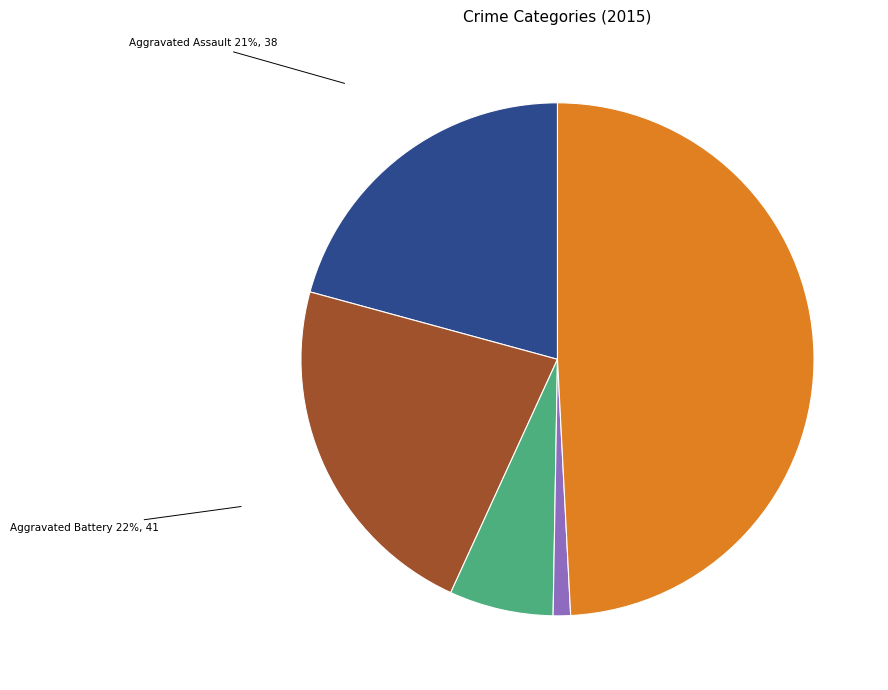

To the nearest percent, what is the difference between the largest and smallest slice percentages?

48%